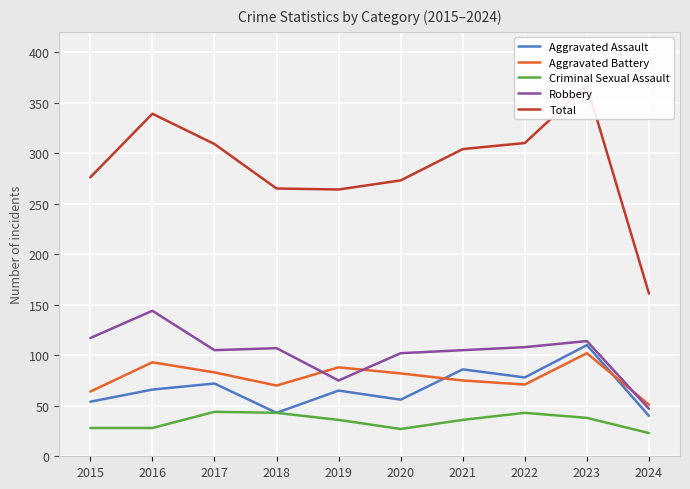

Reading left to right, extract all data points from this chart.

Aggravated Assault: 2015=54	2016=66	2017=72	2018=43	2019=65	2020=56	2021=86	2022=78	2023=110	2024=40
Aggravated Battery: 2015=64	2016=93	2017=83	2018=70	2019=88	2020=82	2021=75	2022=71	2023=102	2024=51
Criminal Sexual Assault: 2015=28	2016=28	2017=44	2018=43	2019=36	2020=27	2021=36	2022=43	2023=38	2024=23
Robbery: 2015=117	2016=144	2017=105	2018=107	2019=75	2020=102	2021=105	2022=108	2023=114	2024=47
Total: 2015=276	2016=339	2017=309	2018=265	2019=264	2020=273	2021=304	2022=310	2023=367	2024=161